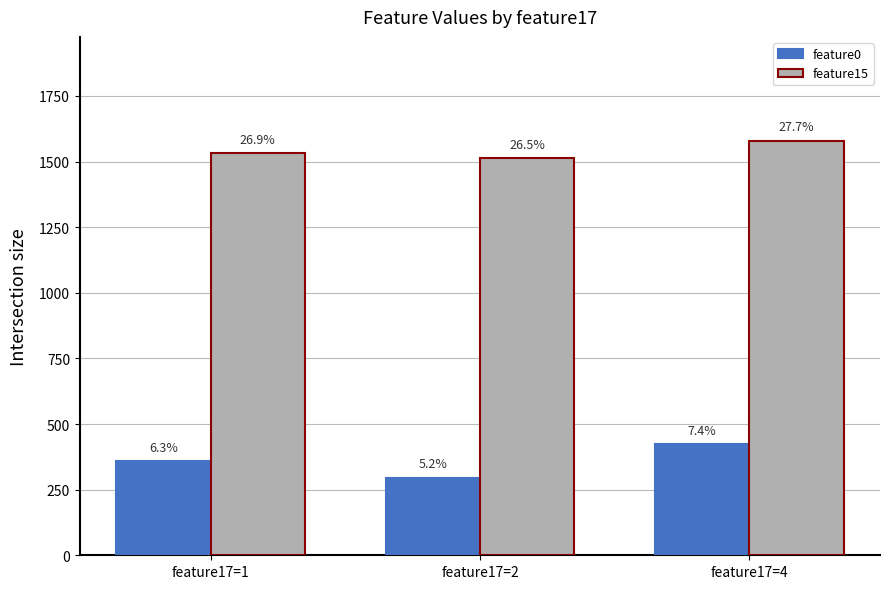

List the series in order of their peak value, highest first.

feature15, feature0